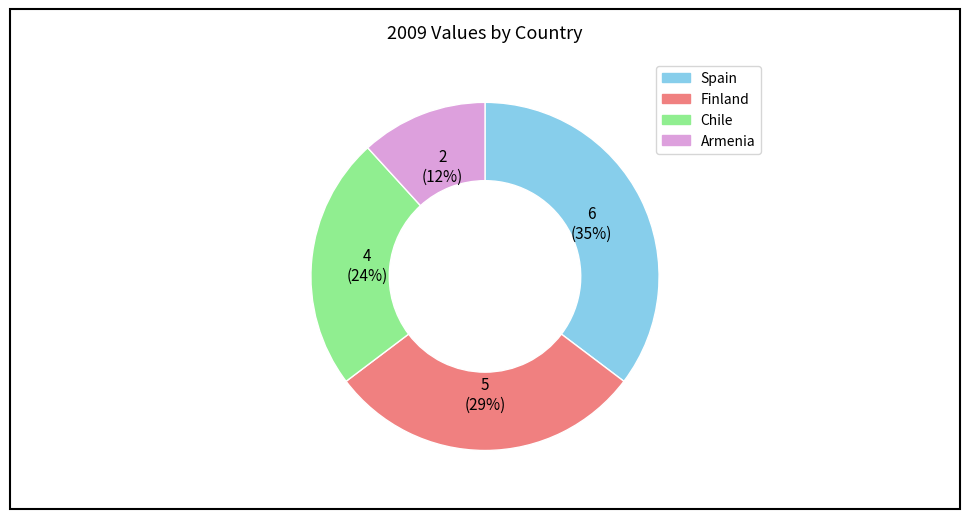

Is the sum of Armenia and Finland greater than half?

No